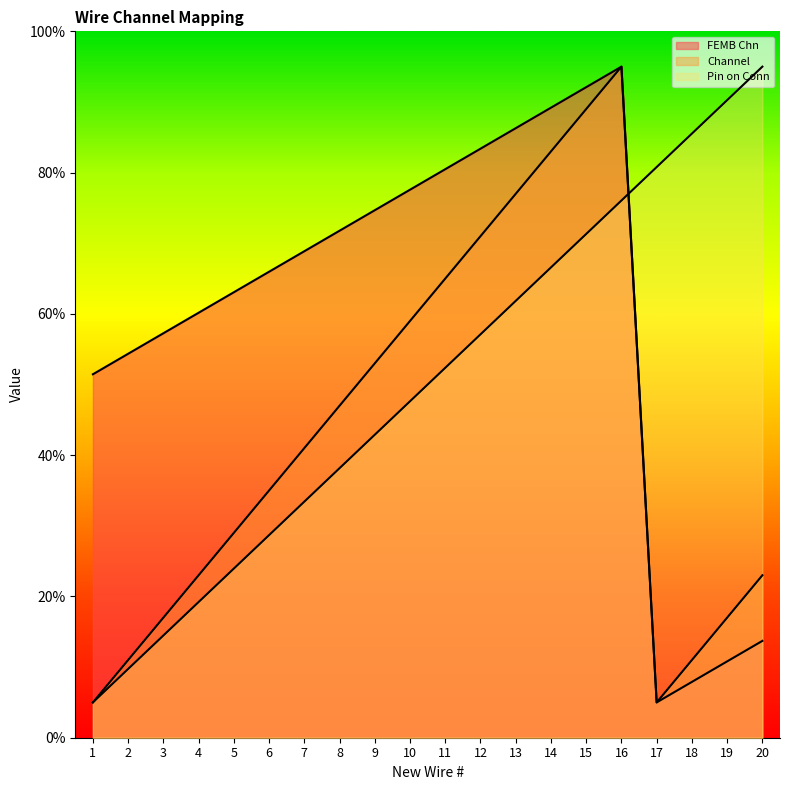

Rank the series by their maximum value, from highest to lowest.

FEMB Chn, Channel, Pin on Conn